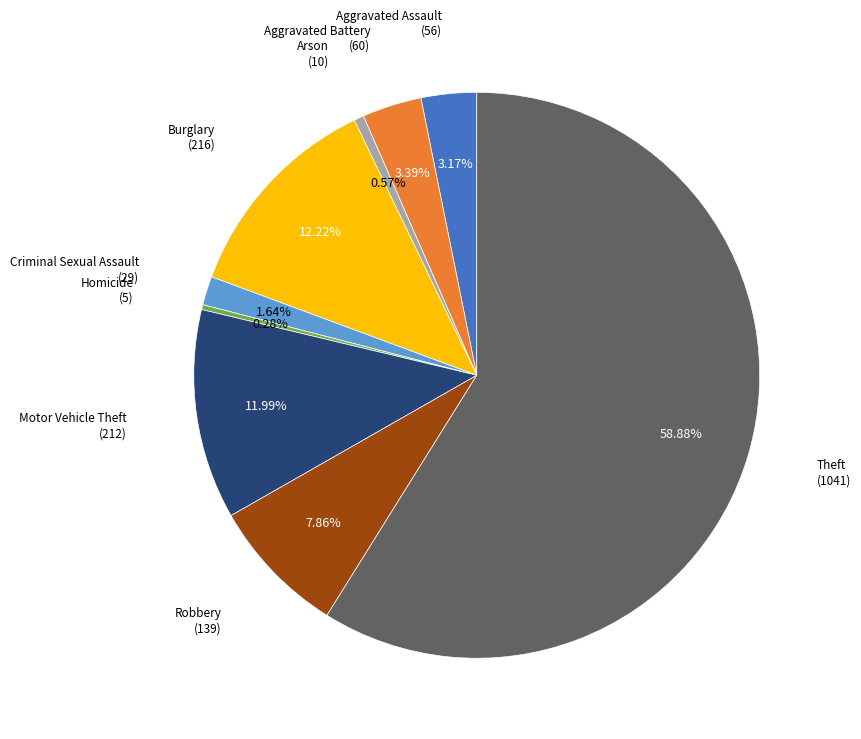

To the nearest percent, what is the difference between the Criminal Sexual Assault and Homicide slice percentages?

1%